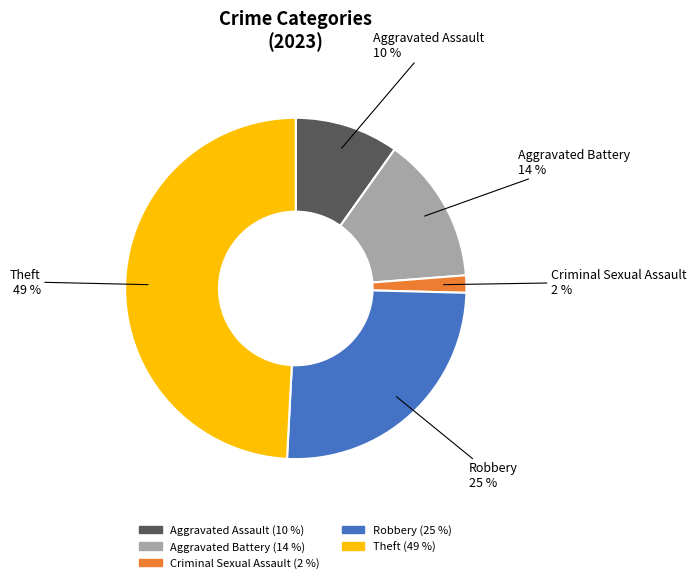

How many segments does this pie chart have?

5